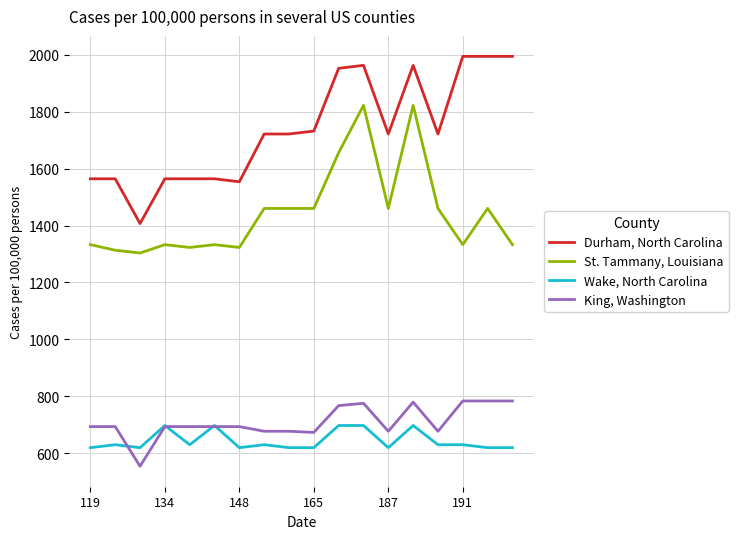

What is the maximum value for King, Washington?

783.1